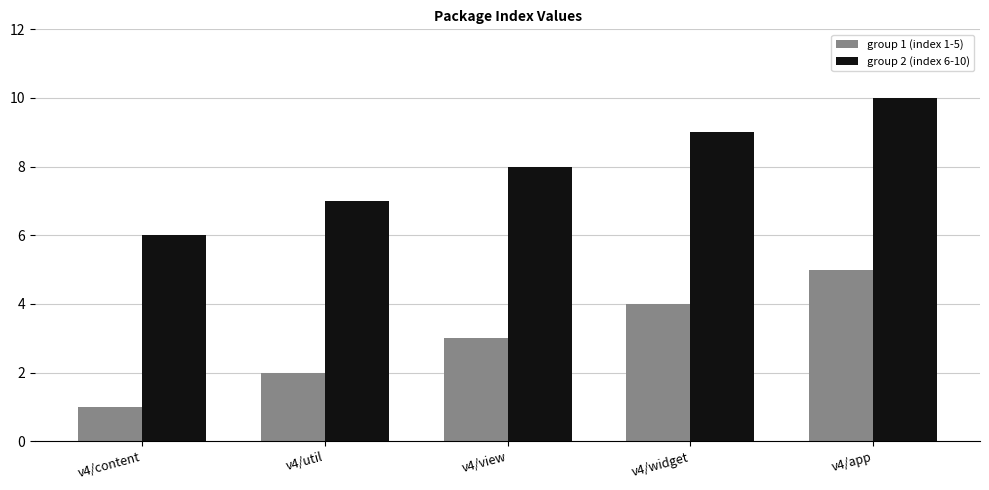

Does the chart contain stacked bars?

No